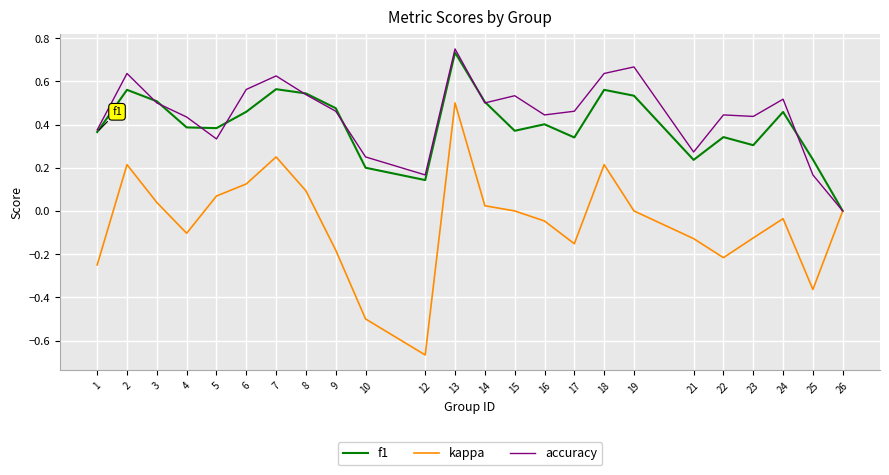

At which category is the sum across all series the highest?

13